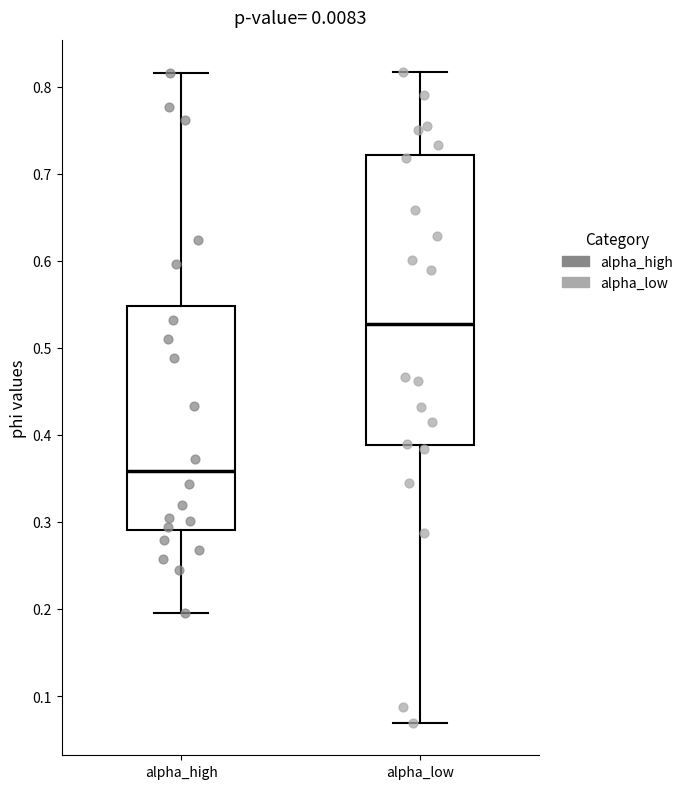

Reading left to right, read every box against the y-axis: the position of its median line, the range the box covers, and the ends of its whiskers. The values are not printed on the chart, so give them approximately, as read against the axis.

alpha_high: median 0.36, box 0.29 to 0.55, whiskers 0.20 to 0.82
alpha_low: median 0.53, box 0.39 to 0.72, whiskers 0.07 to 0.82